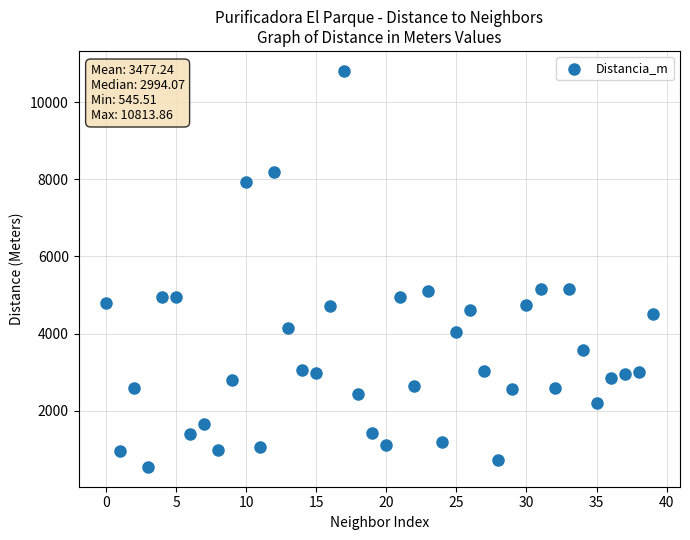

Count the number of points in this scatter plot.

40